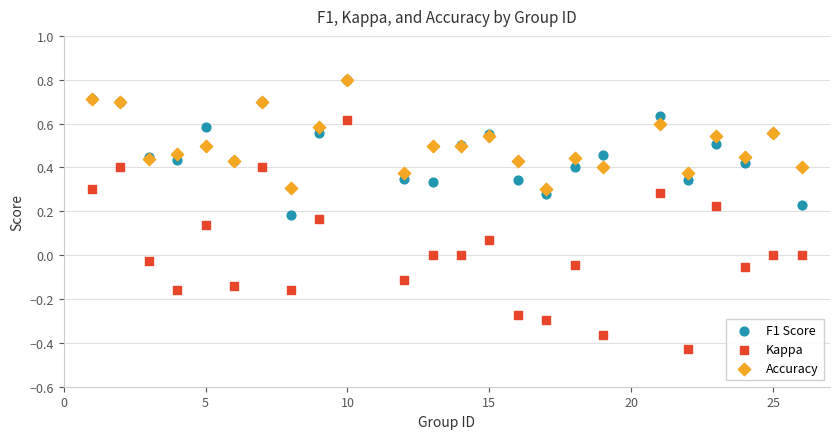

Which series reaches the minimum Y coordinate?

Kappa